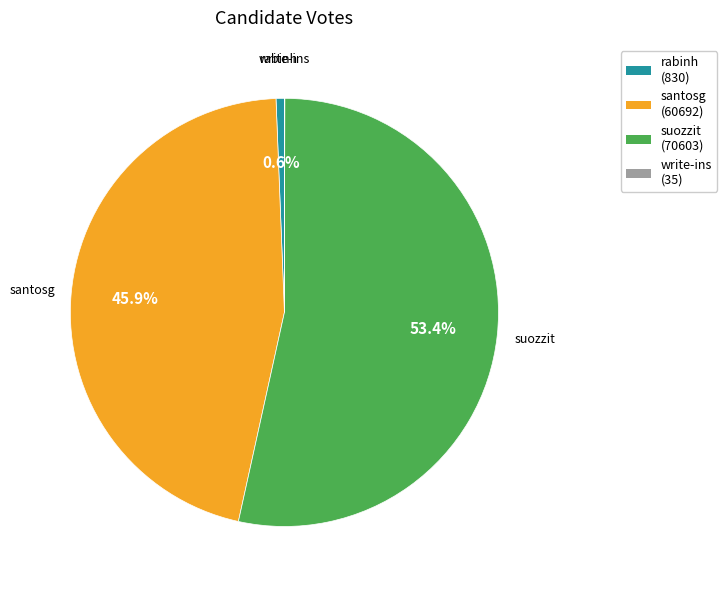

What is the total percentage of suozzit (70603) and rabinh (830)?

54.1%